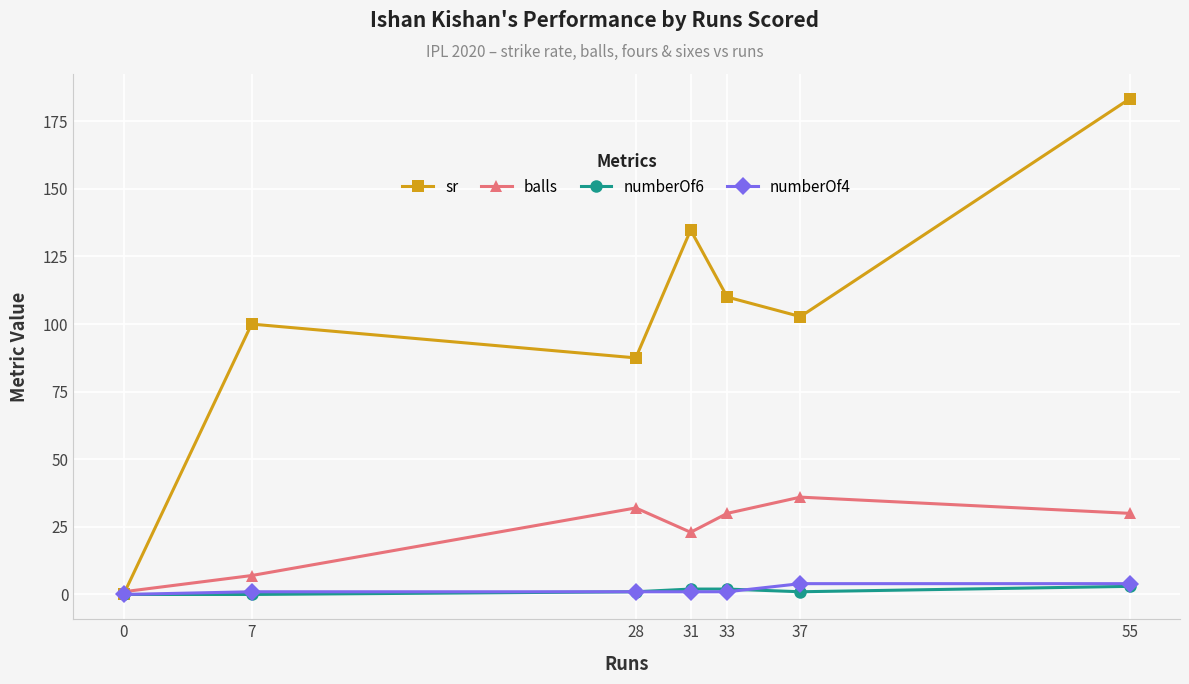

Reading right to left, extract all data points from this chart.

sr: 183.3	102.8	110.0	134.8	87.5	100.0	0.0
balls: 30.0	36.0	30.0	23.0	32.0	7.0	1.0
numberOf6: 3.0	1.0	2.0	2.0	1.0	0.0	0.0
numberOf4: 4.0	4.0	1.0	1.0	1.0	1.0	0.0